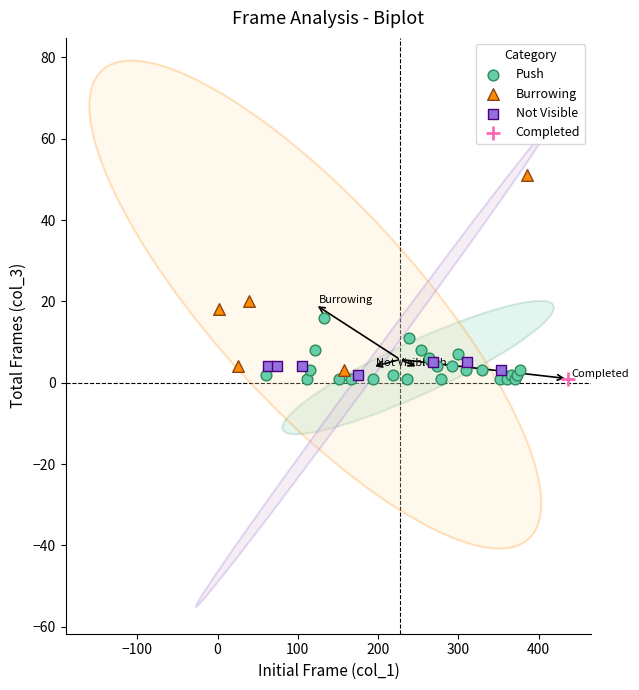

What are all the series names shown in the legend?

Push, Burrowing, Not Visible, Completed